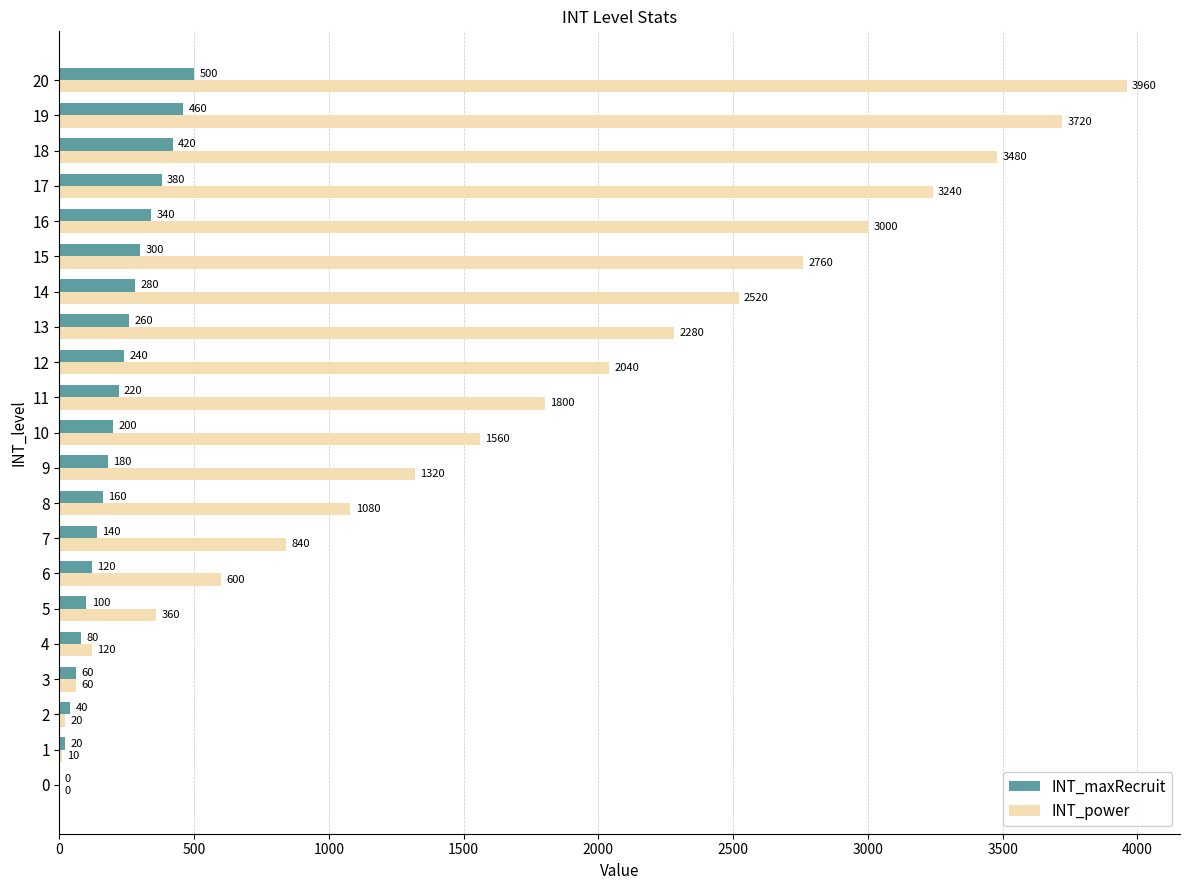

What is the maximum value for INT_power?

3960